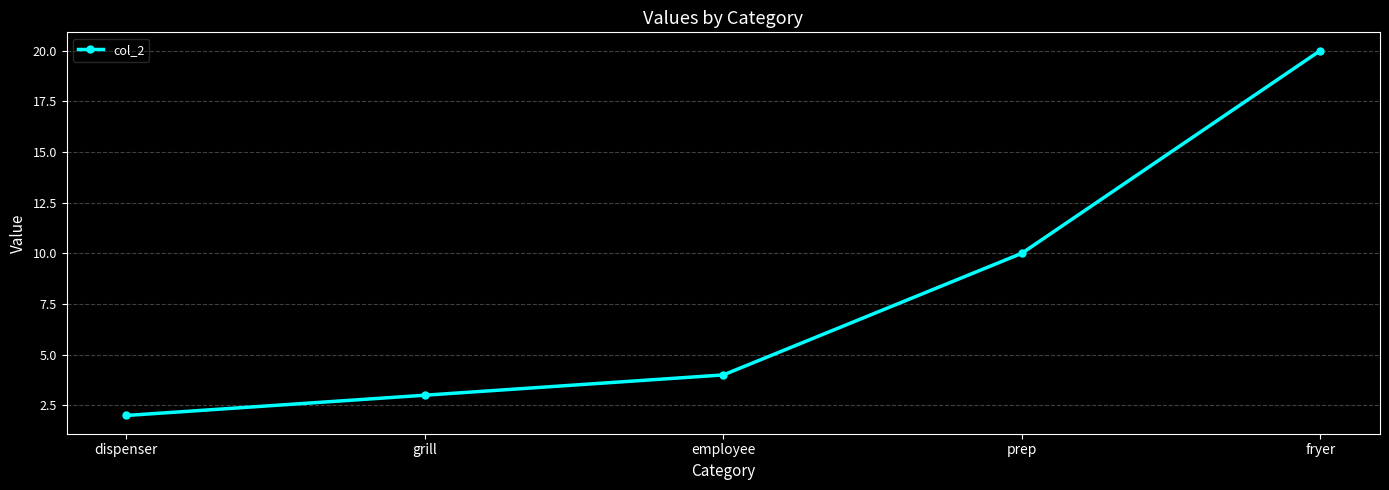

Reading left to right, transcribe all the data shown in this chart.

dispenser=2	grill=3	employee=4	prep=10	fryer=20